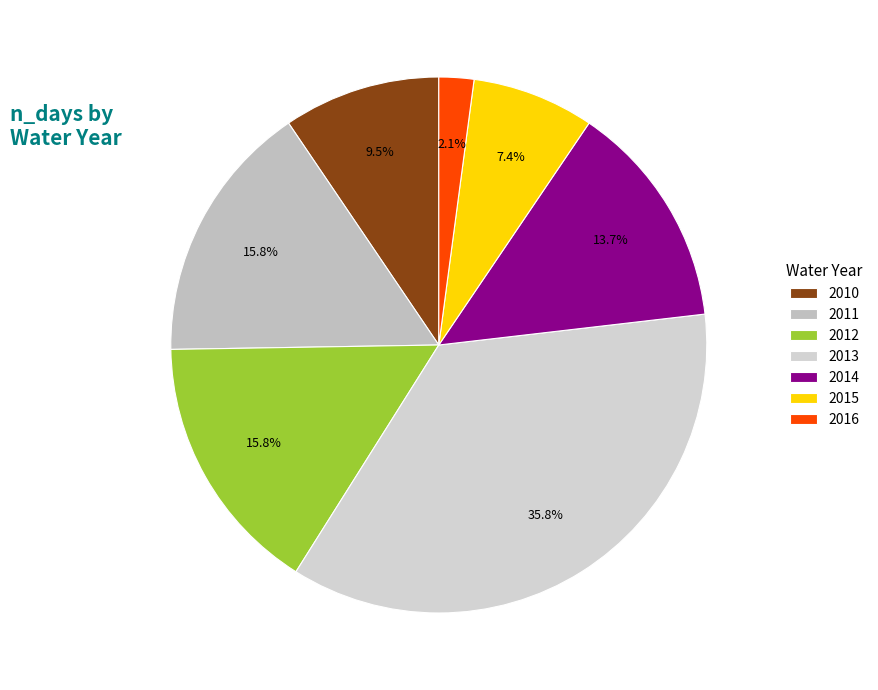

Is there a majority slice in this chart?

No